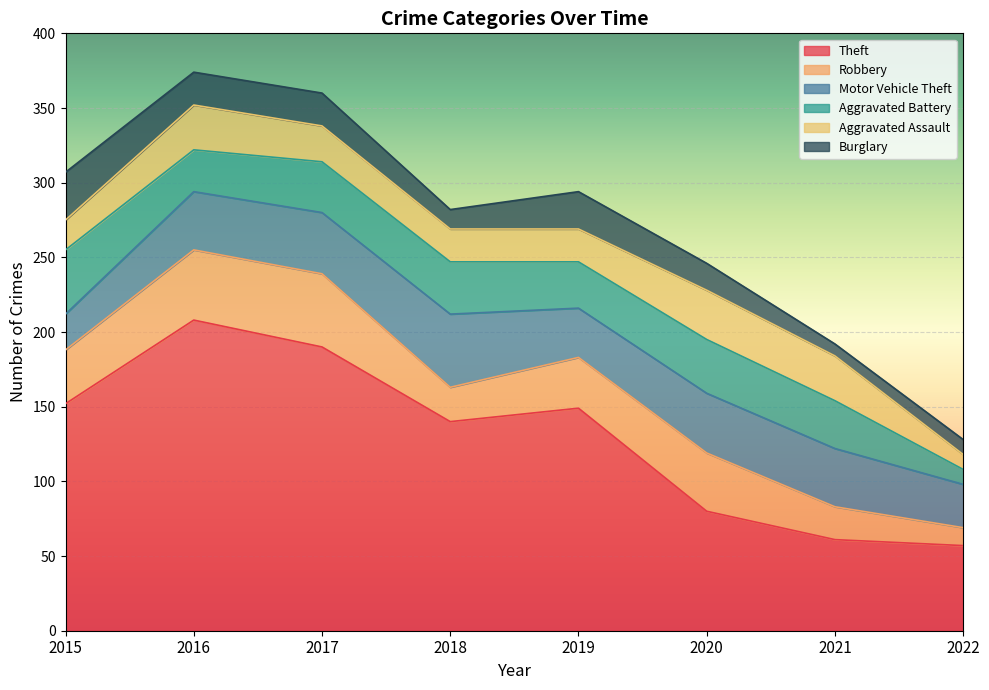

Which series has the widest spread of values?

Theft